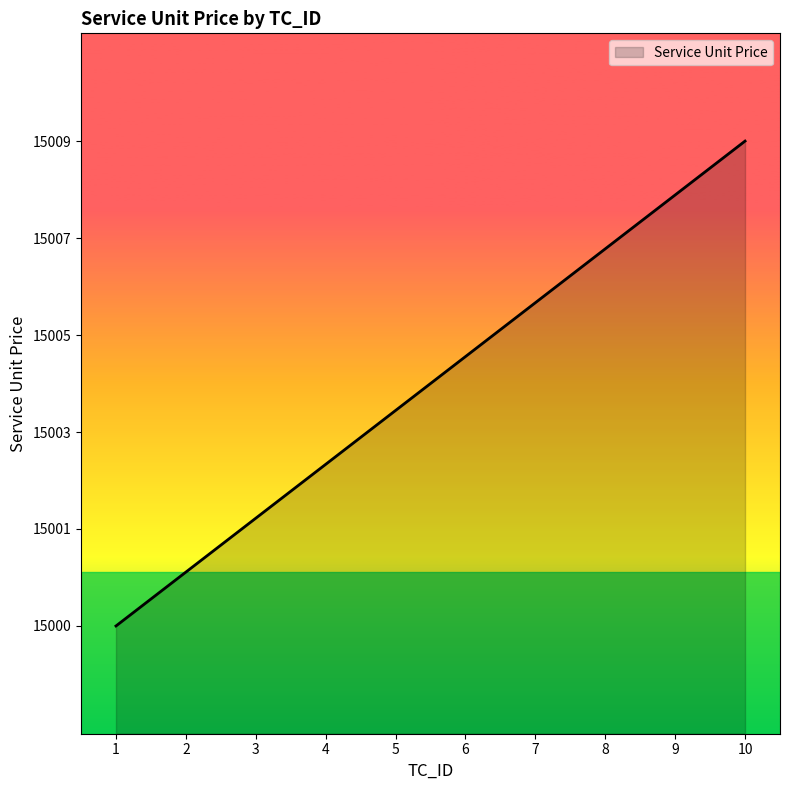

Is this an area chart (filled region under the line)?

Yes